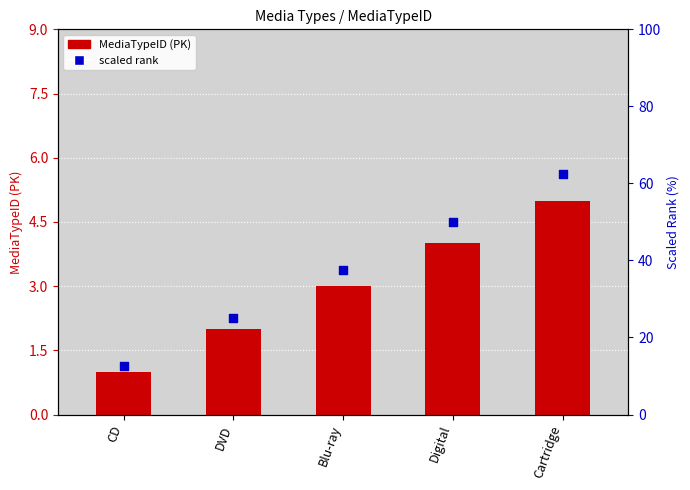

At how many categories does at least one series exceed 34?

3